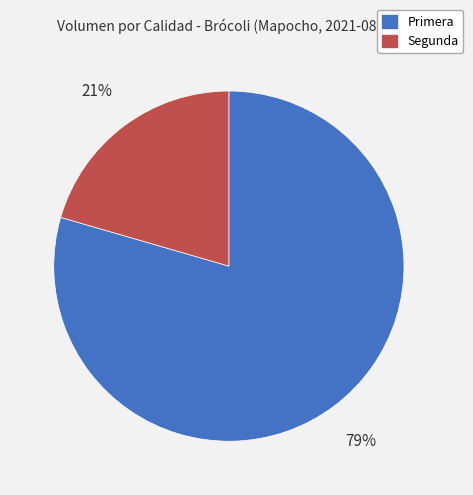

Approximately how many times larger is the value at Segunda compared to Primera?

0.3